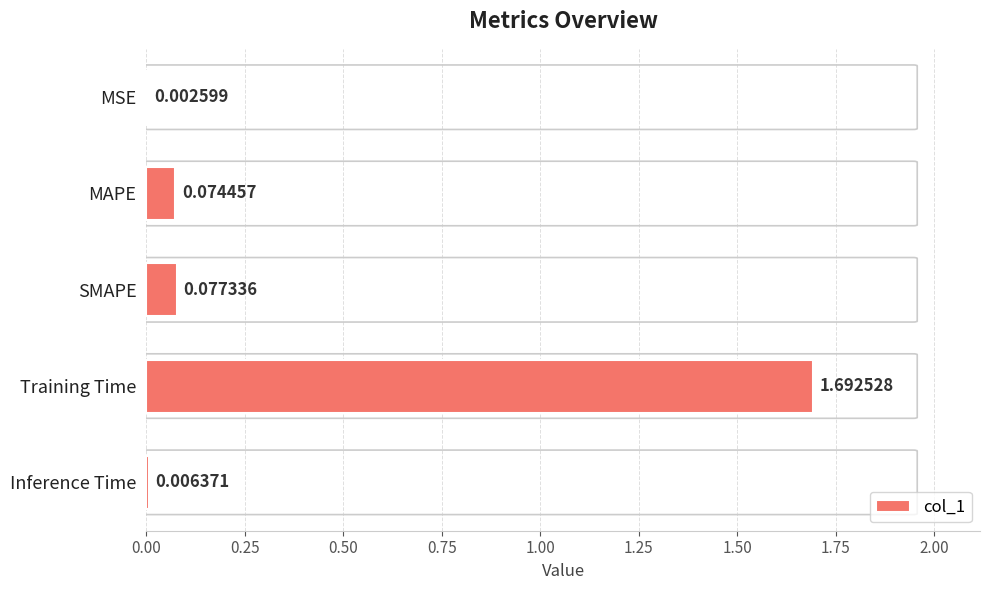

What is the change in value from Training Time to Inference Time?

-1.7